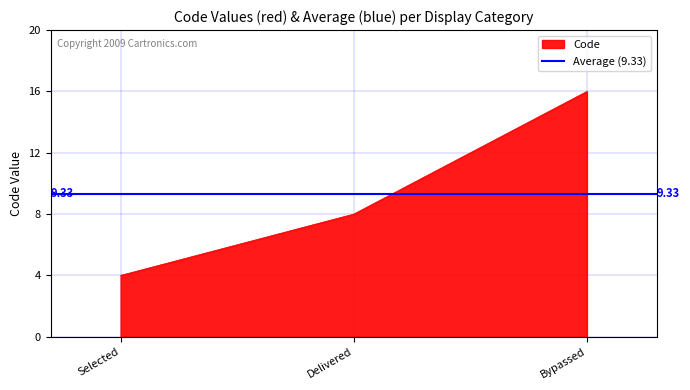

Rank the categories by value from highest to lowest.

Bypassed, Delivered, Selected